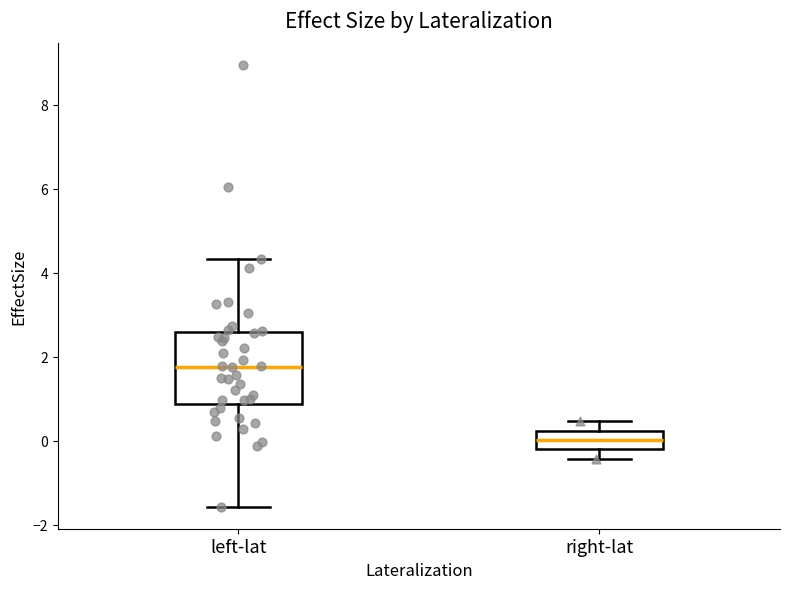

Where does the upper whisker of the box for left-lat end on the y-axis? The values are not printed on the chart, so give them approximately, as read against the axis.

4.4